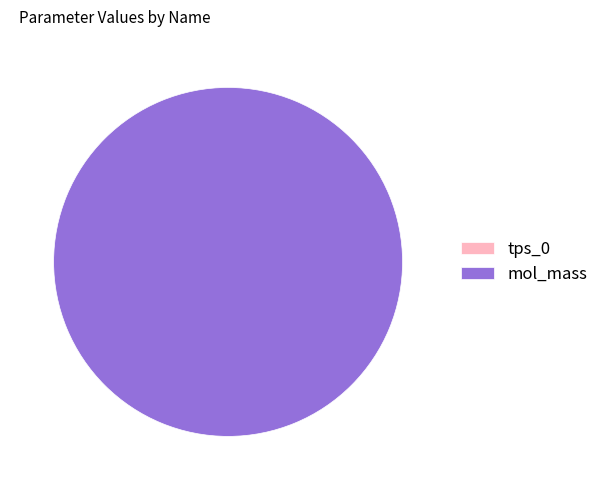

Is it true that mol_mass is 88% of the pie?

False